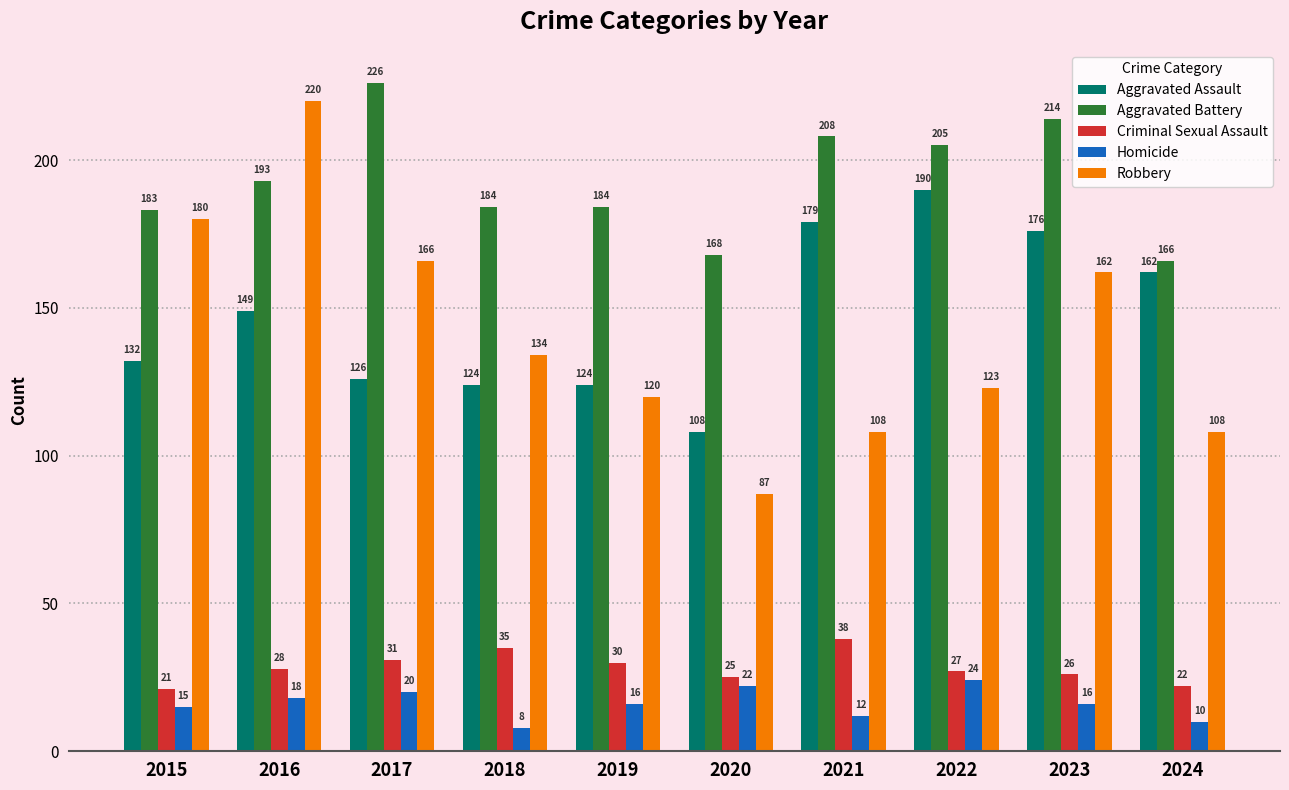

What is the difference between the maximum and second lowest values in the Homicide series?

14